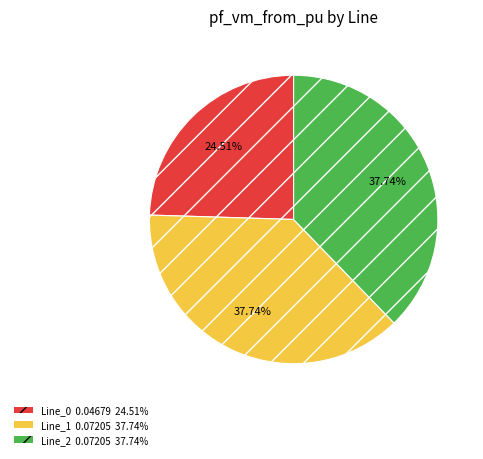

Is there a majority slice in this chart?

No